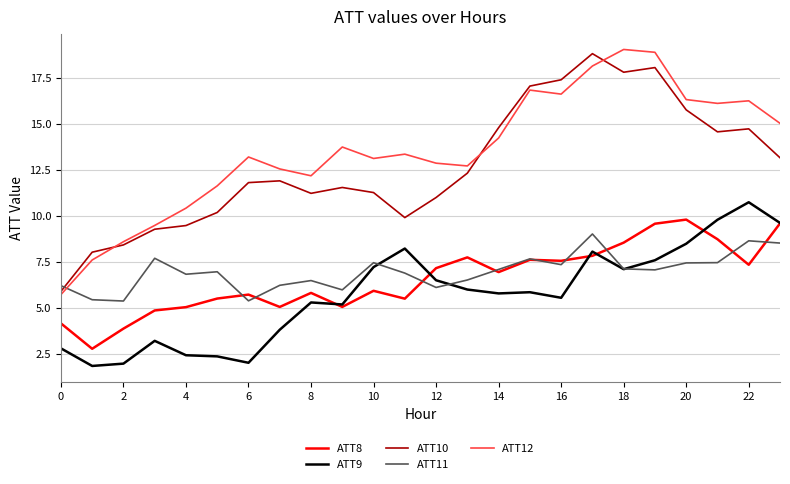

What is the minimum value for ATT11?

5.4